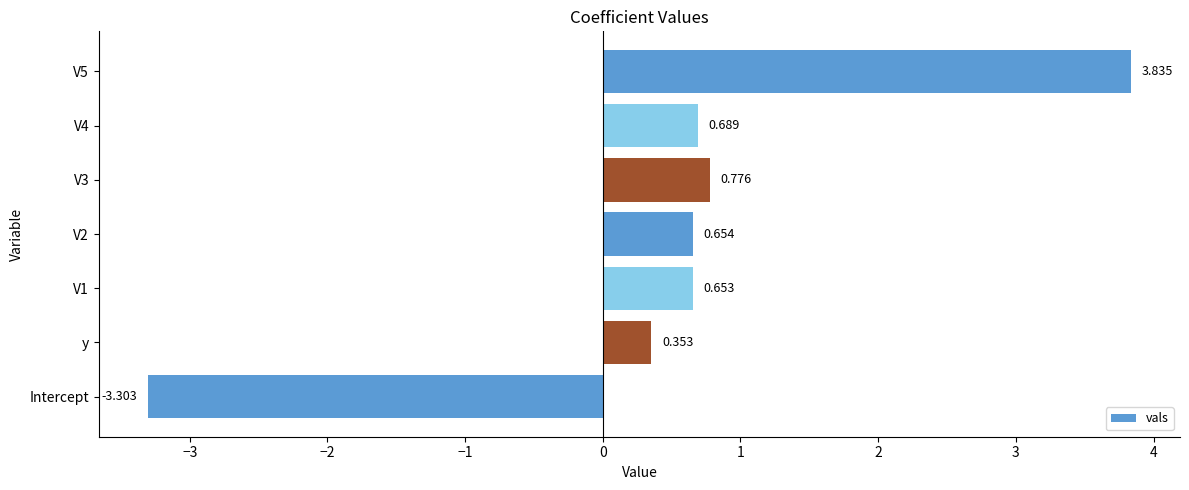

At which category does the chart reach its minimum across all series?

Intercept